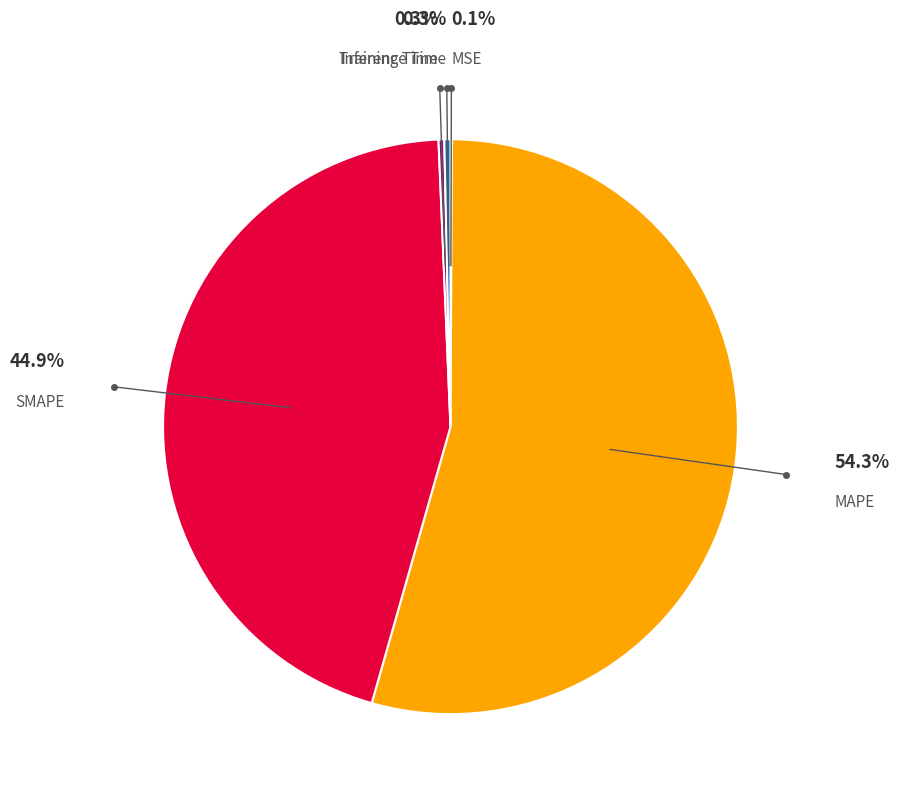

Is there any slice that represents more than half of the pie?

Yes